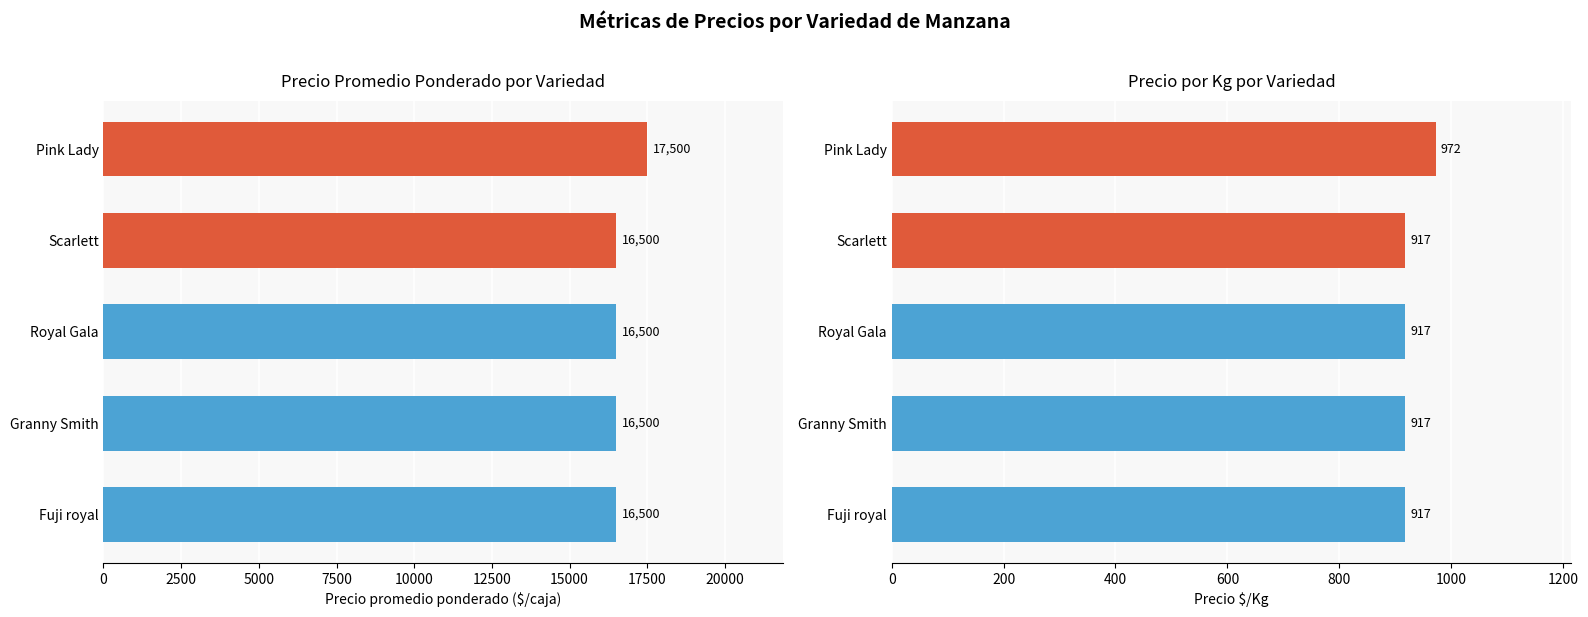

How many bars are there in total?

10